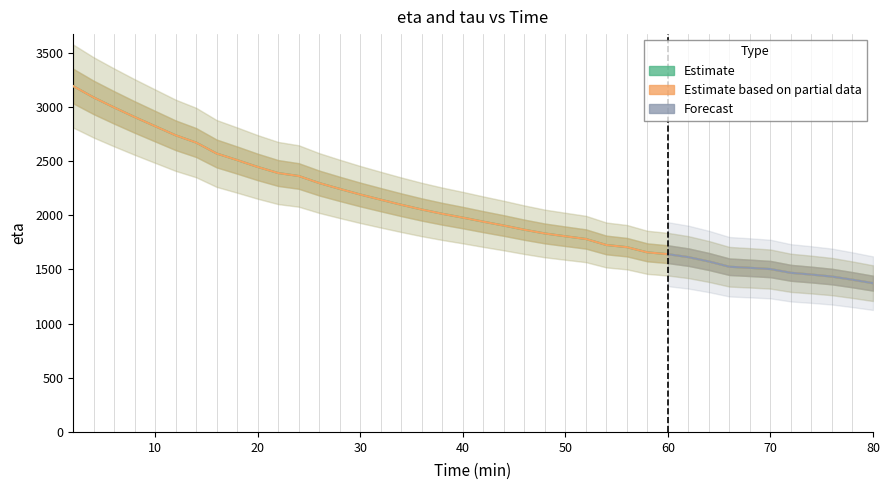

What is the sum of all eta values?

82443.1